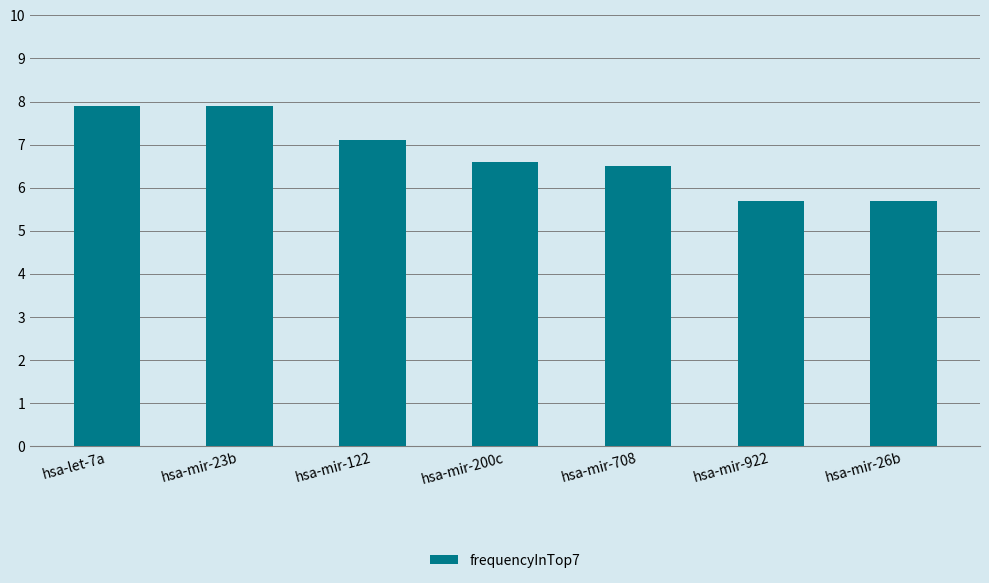

Is it true that the value at hsa-let-7a is 7.9?

True